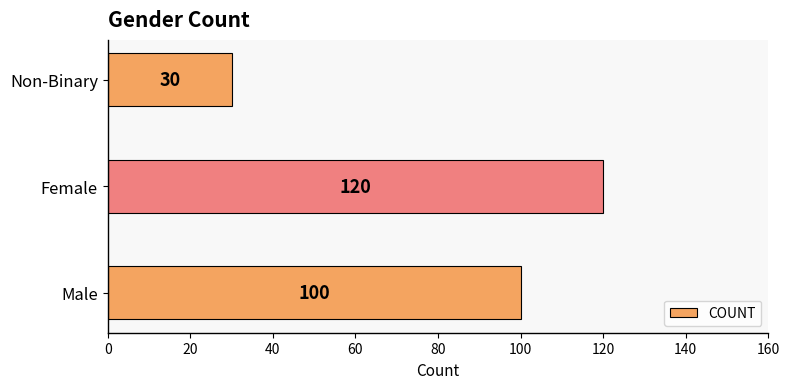

The chart shows a value of 120 at Female. True or false?

True